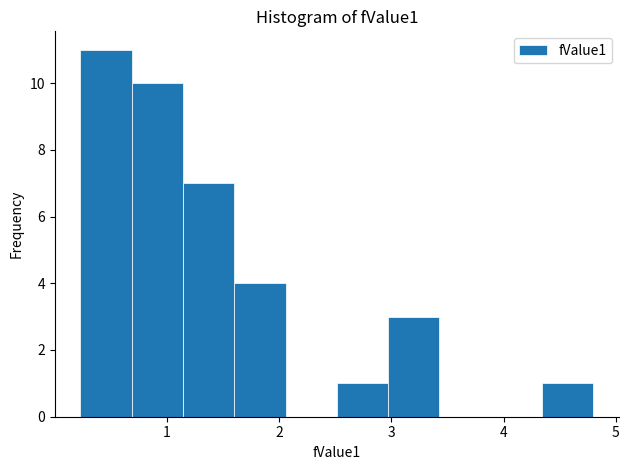

Reading left to right, list every bar in this chart as the range it spans on the x-axis followed by its height. Neither the bar edges nor the heights are printed on the chart, so give them approximately, as read against the axes.

0.2 to 0.7: 11
0.7 to 1.1: 10
1.1 to 1.6: 7
1.6 to 2.1: 4
2.1 to 2.5: 0
2.5 to 3.0: 1
3.0 to 3.4: 3
3.4 to 3.9: 0
3.9 to 4.3: 0
4.3 to 4.8: 1